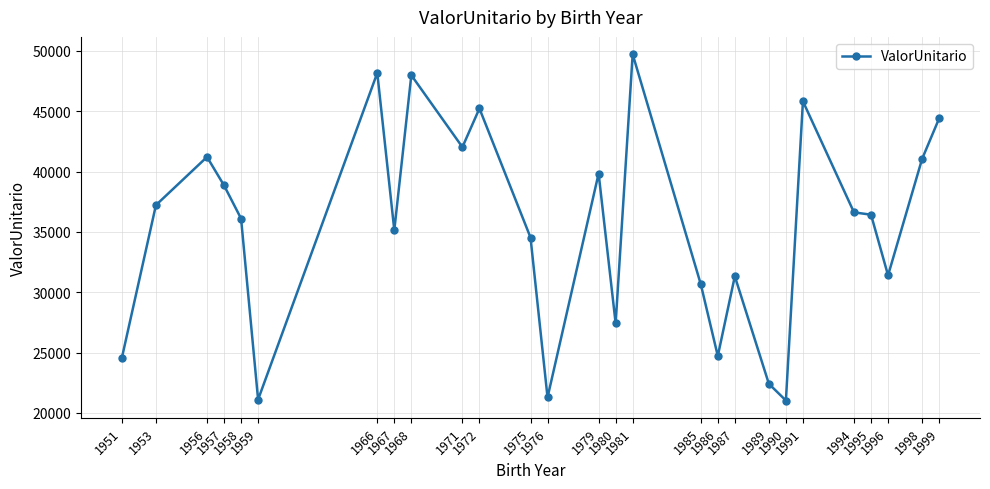

What is the value of the 11th point from the left?

45231.8